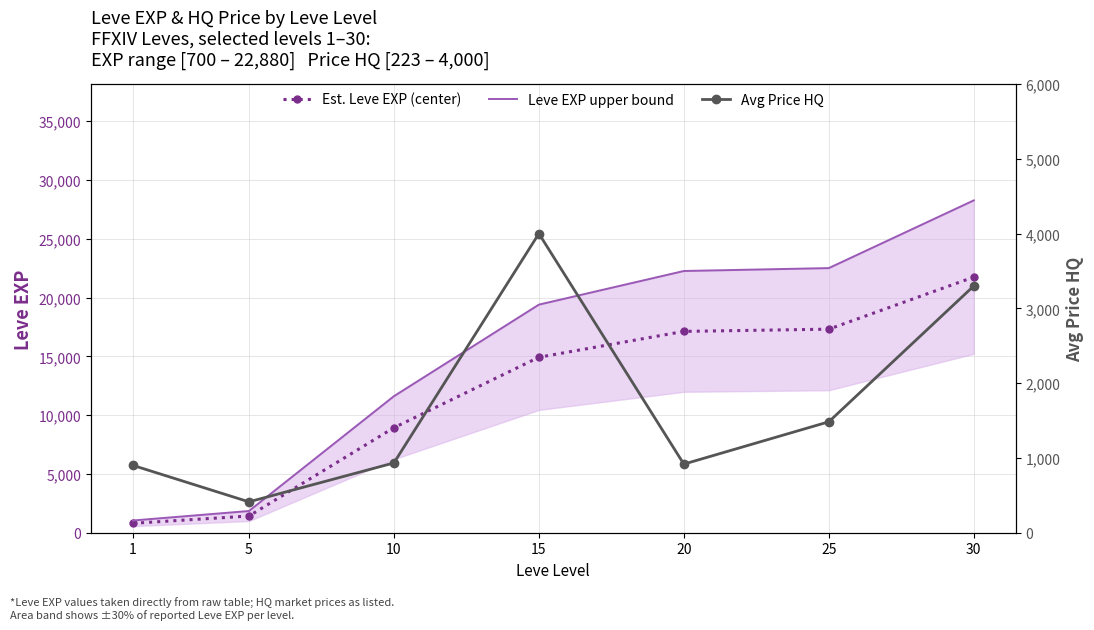

Which series has the largest total across all categories?

Leve EXP upper bound